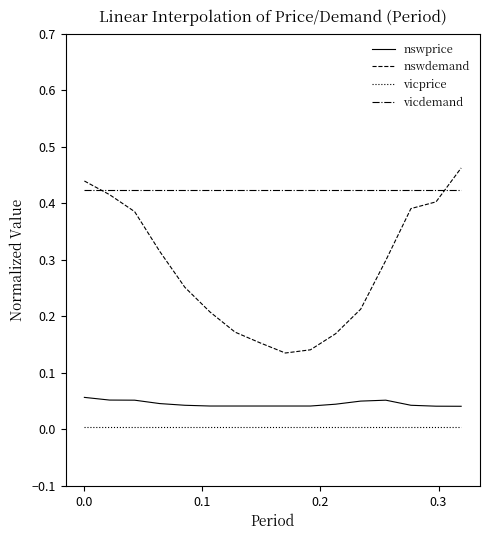

Which series has the largest total across all categories?

vicdemand